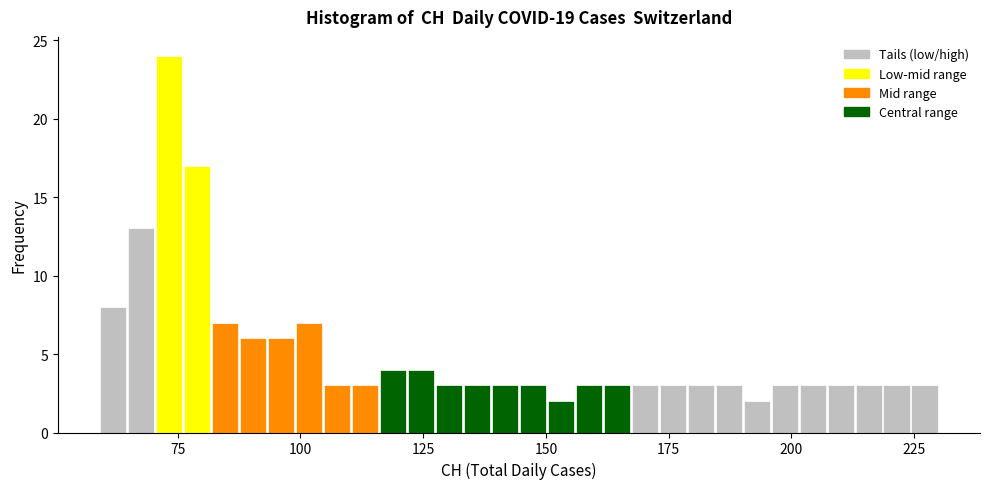

Read against the x-axis, roughly where is the centre of the tallest bar?

75